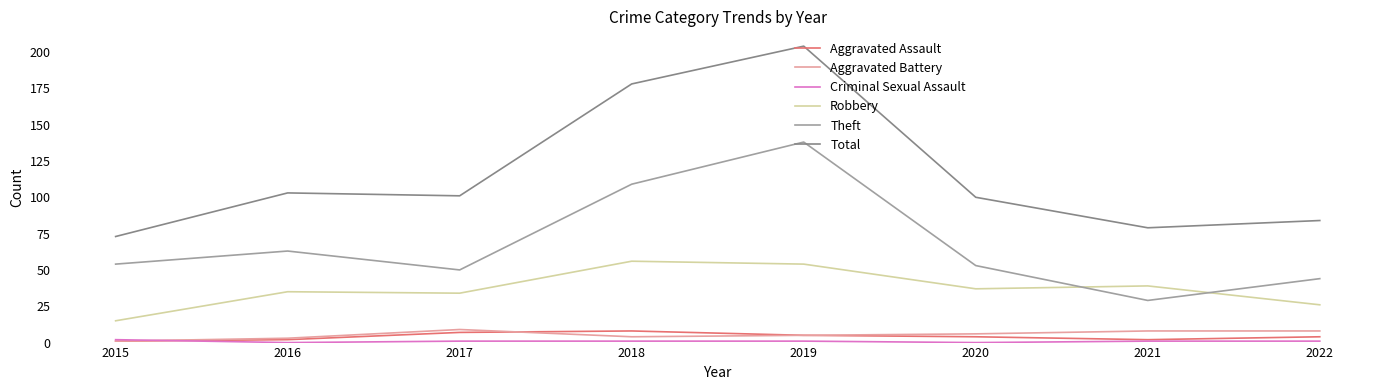

Which series has the largest total across all categories?

Total